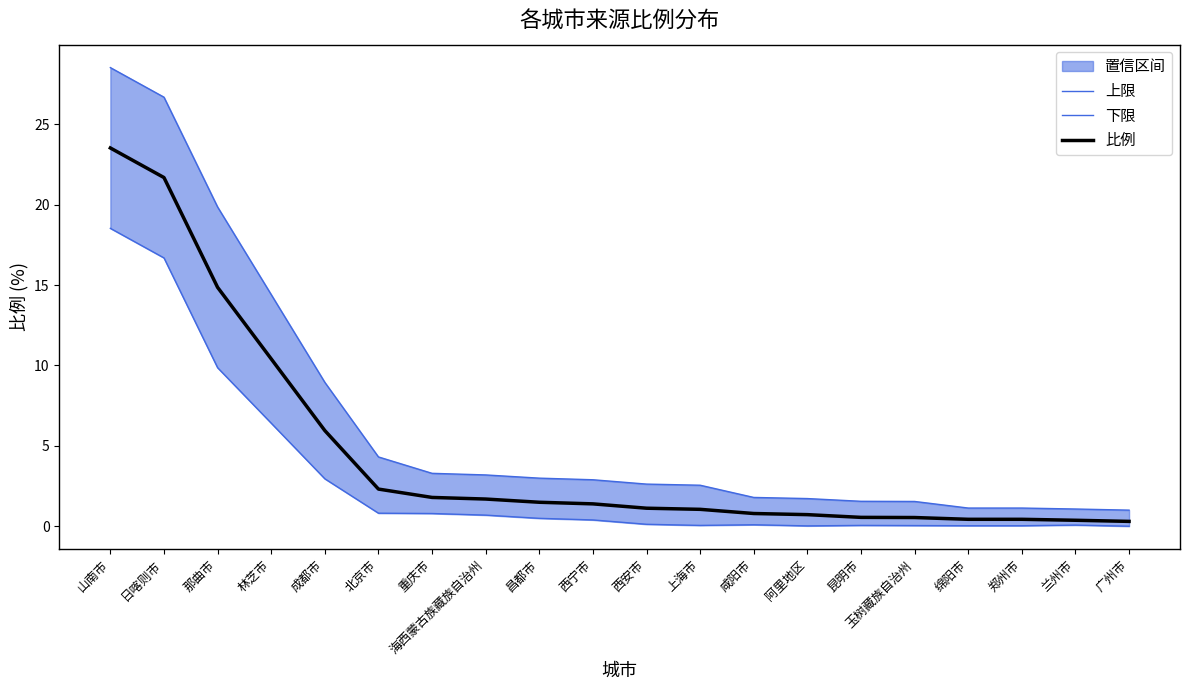

True or false: 下限 has a value of -11.7 at 广州市.

False